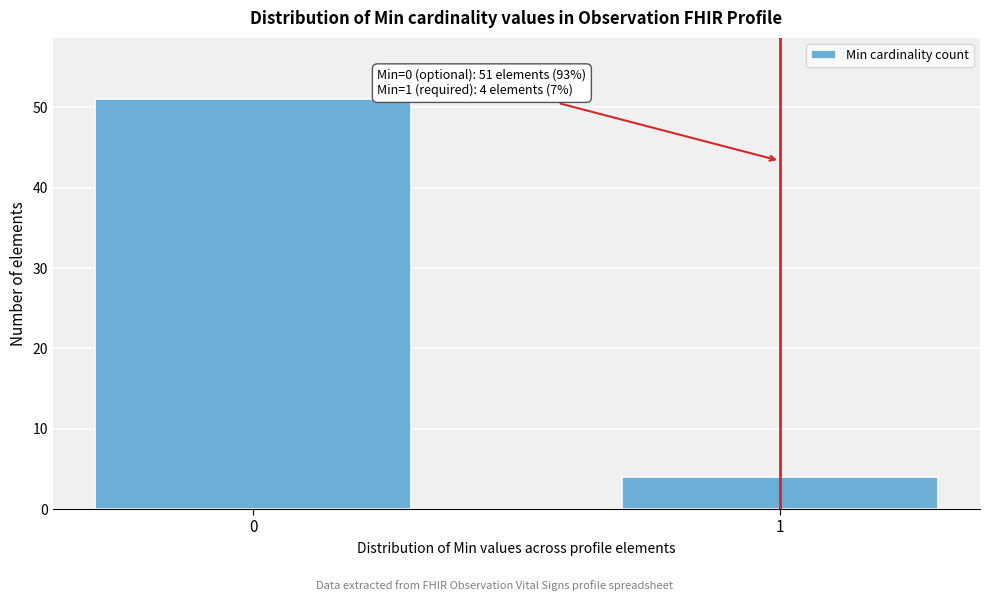

Reading left to right, list all the values displayed in this chart.

51	4